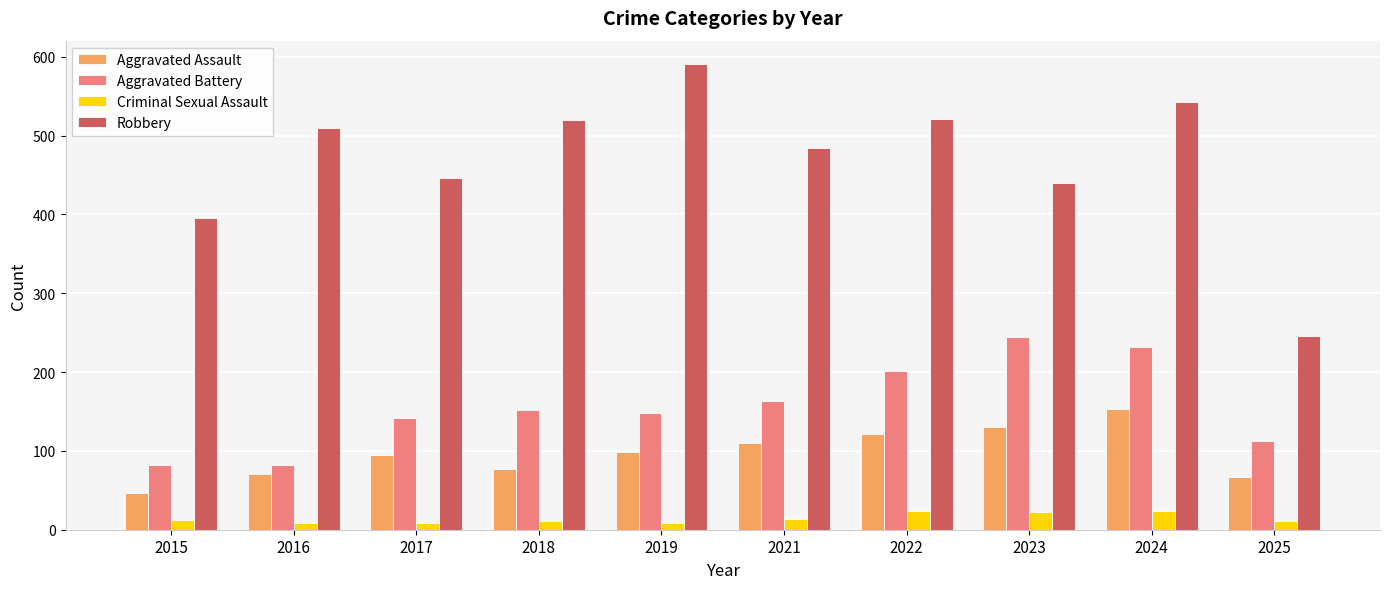

At which category is the sum across all series the highest?

2024